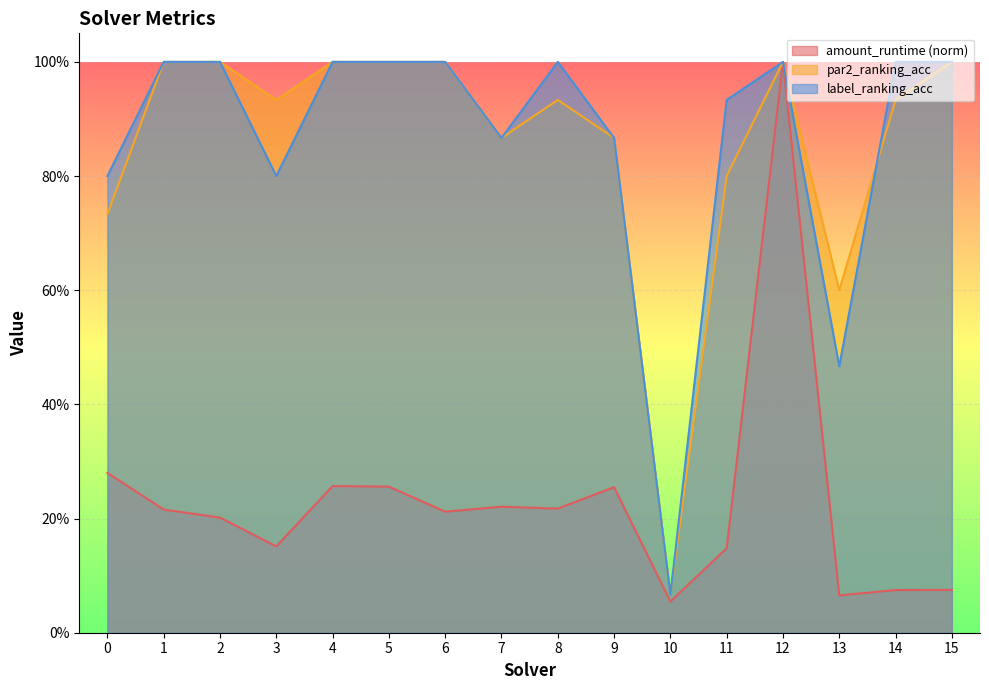

What is the value of the par2_ranking_acc point at the 16th from the left?

1.0